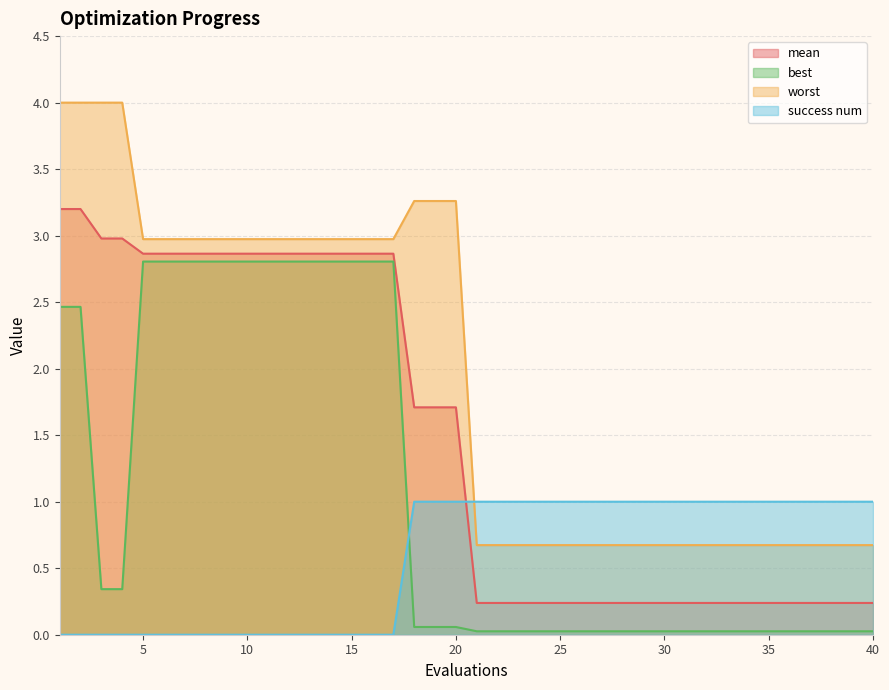

What is the average value of the mean series?

1.5